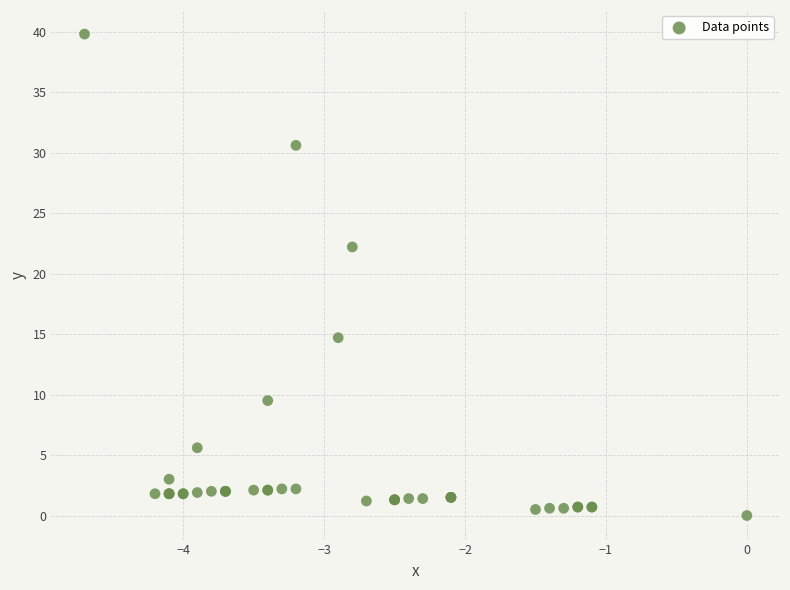

What Y value in the scatter plot is closest to 19?

22.2